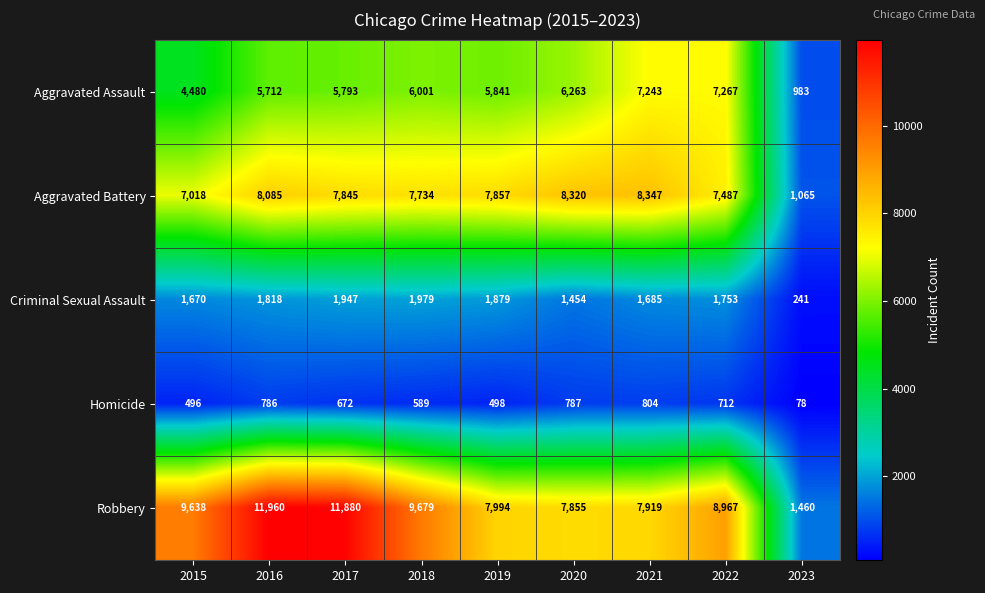

Rank the series by their maximum value, from highest to lowest.

Robbery, Aggravated Battery, Aggravated Assault, Criminal Sexual Assault, Homicide